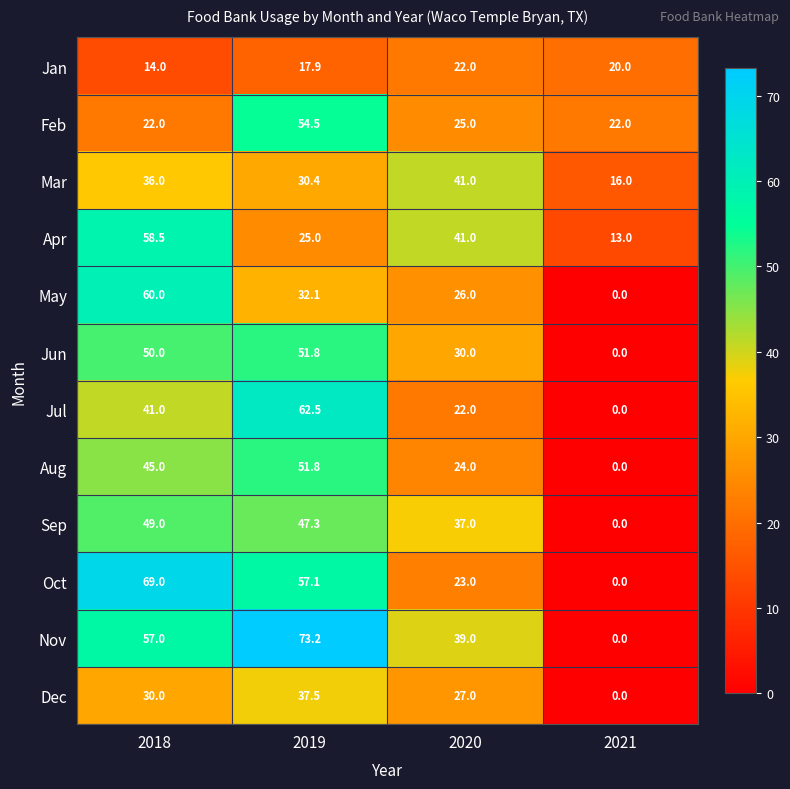

What is the sum of the Sep values at 2020 and 2021?

37.0